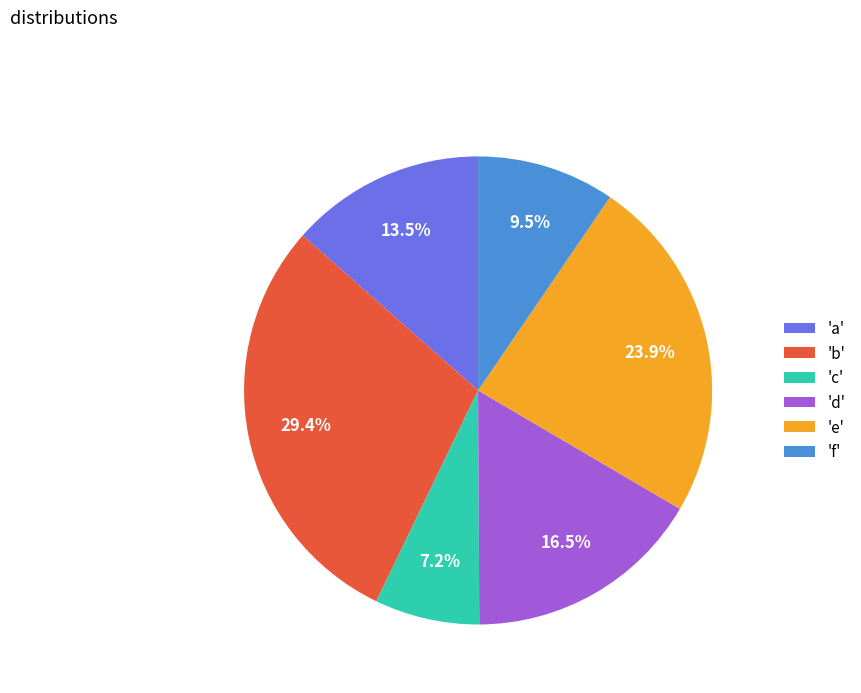

To the nearest percent, what is the average slice percentage?

17%